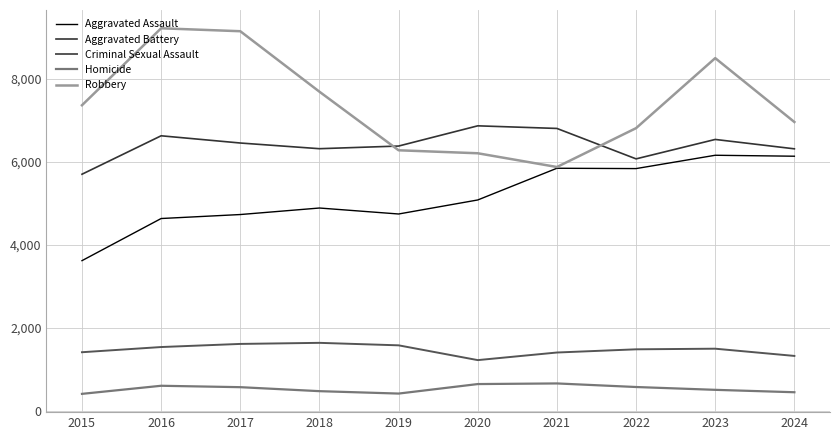

Is the value of Robbery at 2015 greater than the value of Criminal Sexual Assault at 2017?

Yes